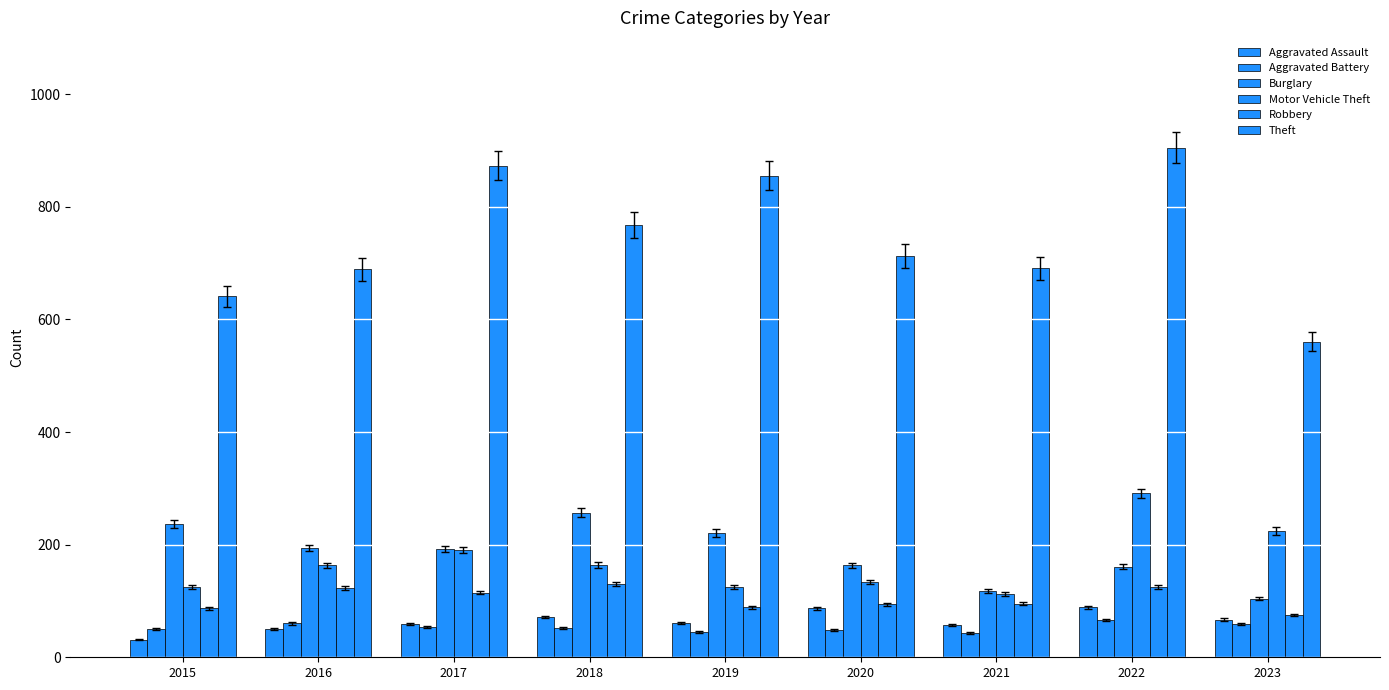

True or false: Aggravated Assault has a value of 58 at 2021.

True